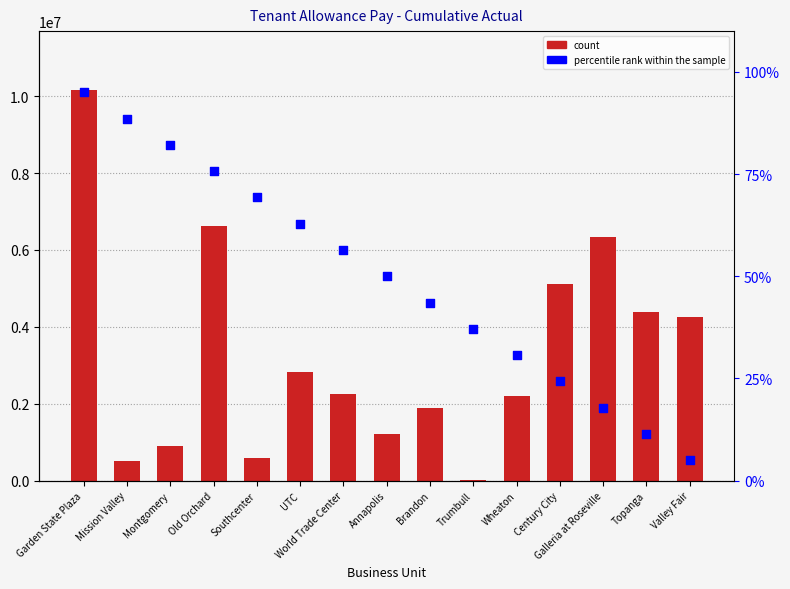

Which series contains the lowest Y value?

percentile rank within the sample